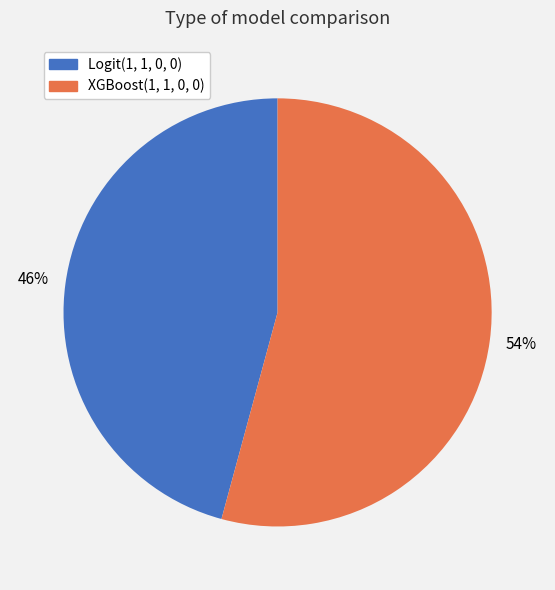

Does XGBoost(1, 1, 0, 0) account for over 50% of the chart?

Yes